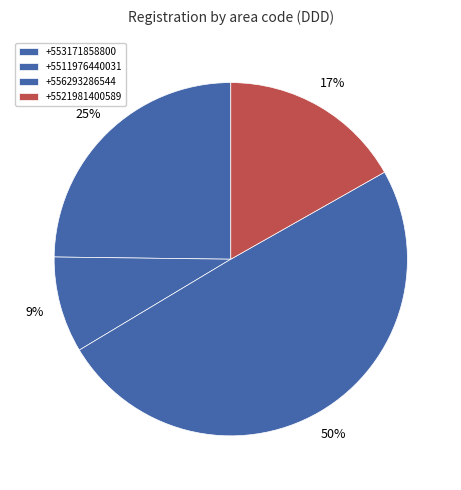

The +556293286544 slice represents 50% of the pie. True or false?

True